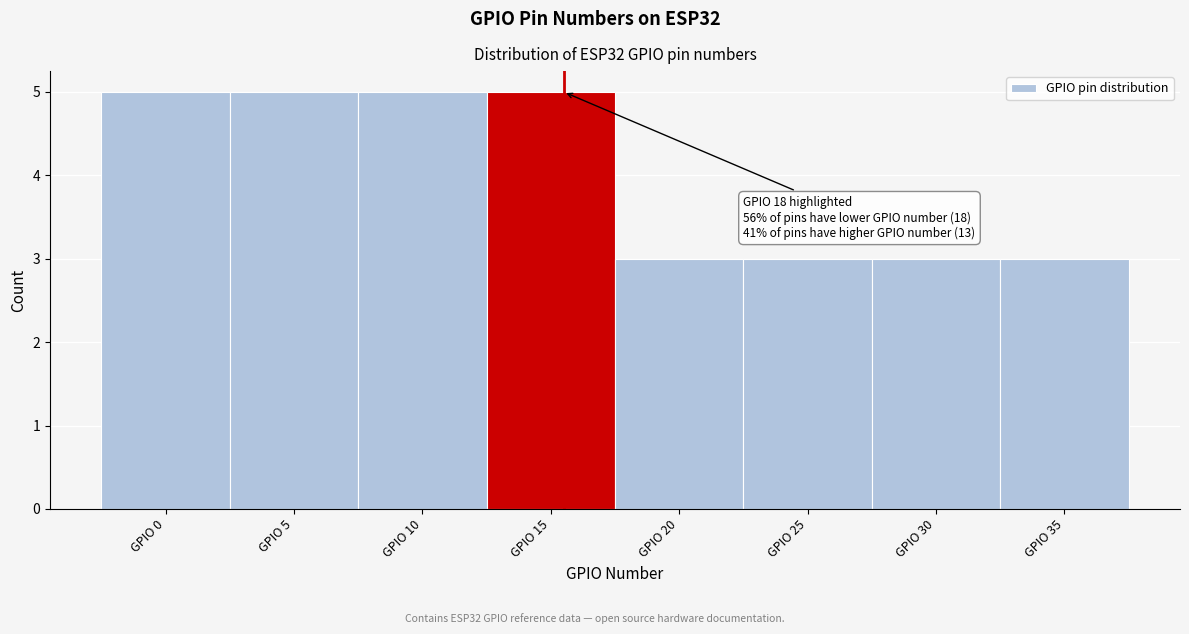

Reading left to right, list all the values displayed in this chart.

5	5	5	5	3	3	3	3